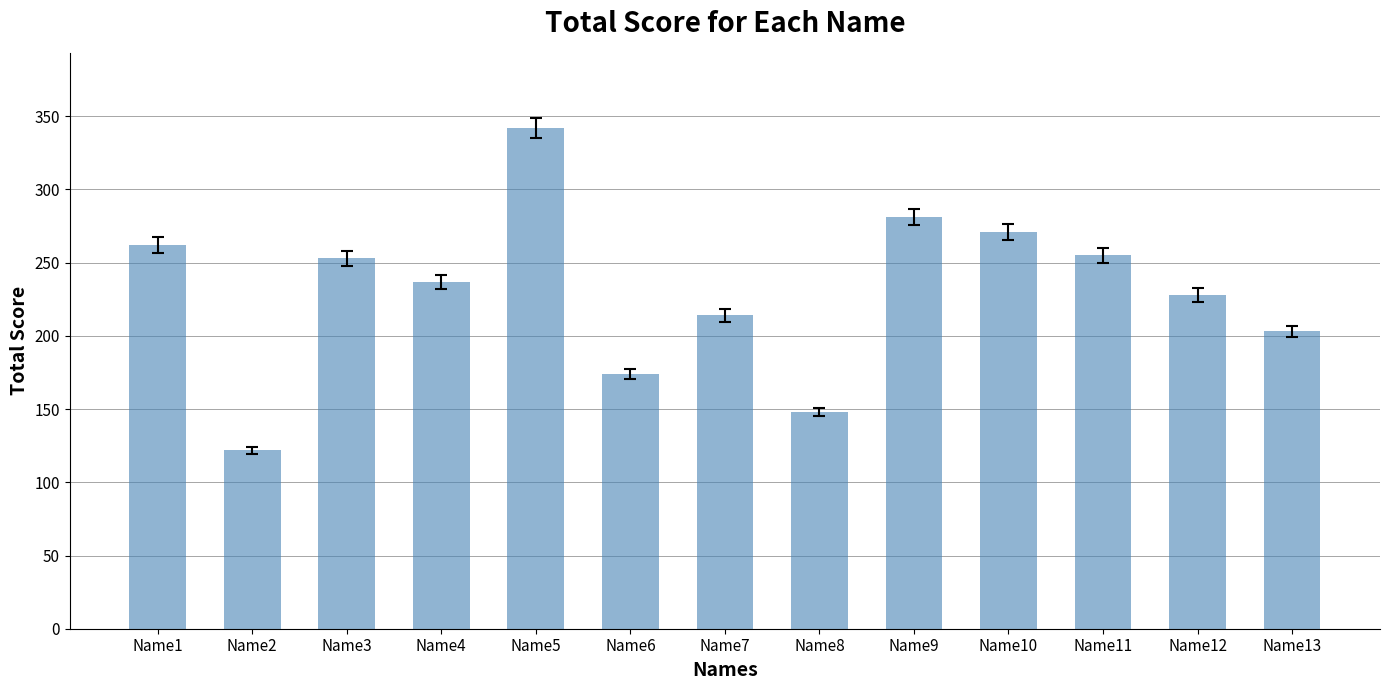

What is the greatest value displayed?

342